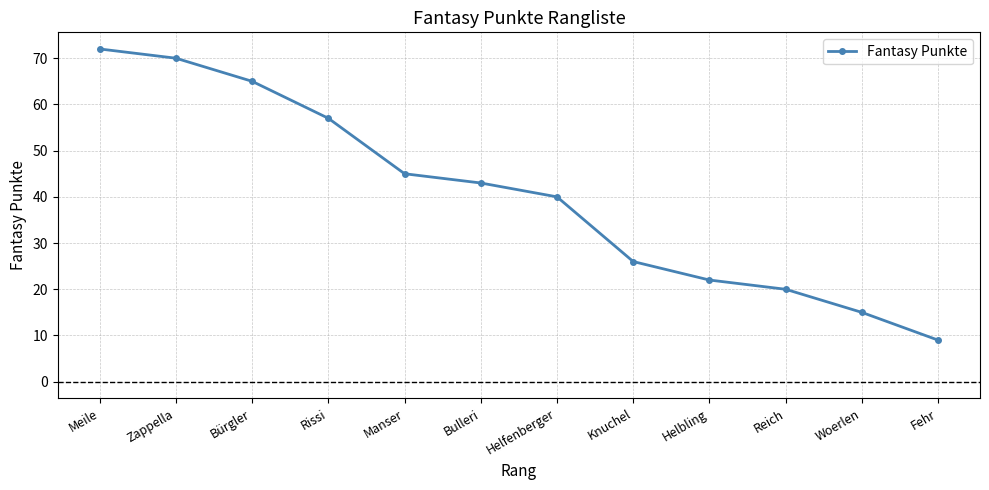

What is the sum of the values at Helfenberger and Woerlen?

55